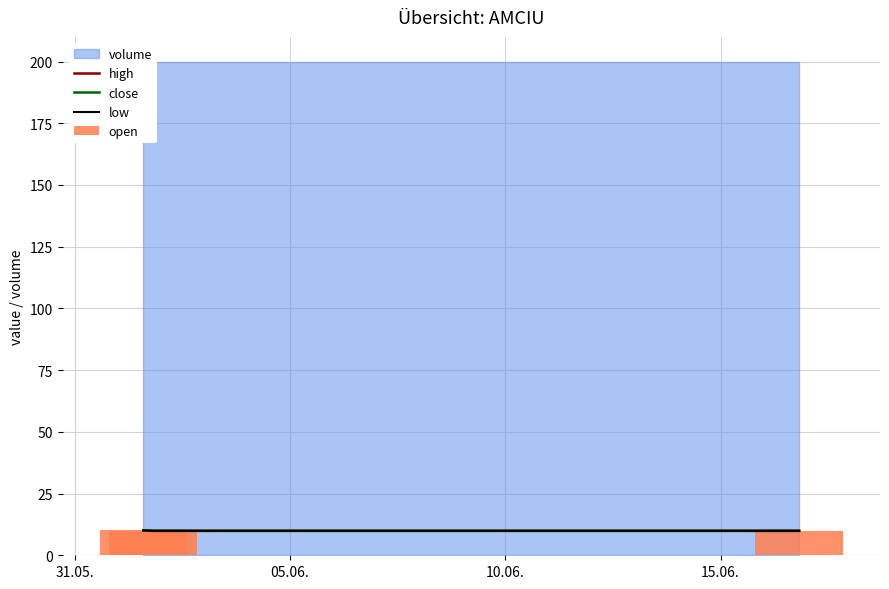

What is the value of the low bar at the 3rd from the left?

9.9